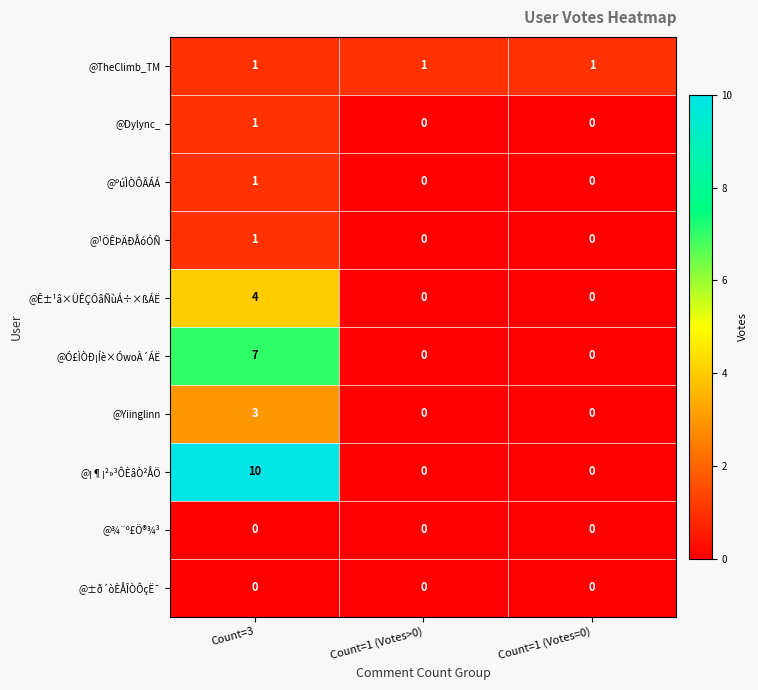

Reading right to left, extract all data points from this chart.

@TheClimb_TM: 1	1	1
@Dylync_: 0	0	1
@ºúÌÒÔÂÁÁ: 0	0	1
@¹ÖÊÞÄÐÅóÓÑ: 0	0	1
@Ê±¹â×ÜÊÇÕâÑùÁ÷×ßÁË: 0	0	4
@Ó£ÌÒÐ¡Íè×ÓwoÀ´ÁË: 0	0	7
@Yiinglinn: 0	0	3
@¡¶¡²»³ÔÈâÒ²ÅÖ: 0	0	10
@¾¨º£Ö®¾³: 0	0	0
@±ð´òÈÅÎÒÔçË¯: 0	0	0